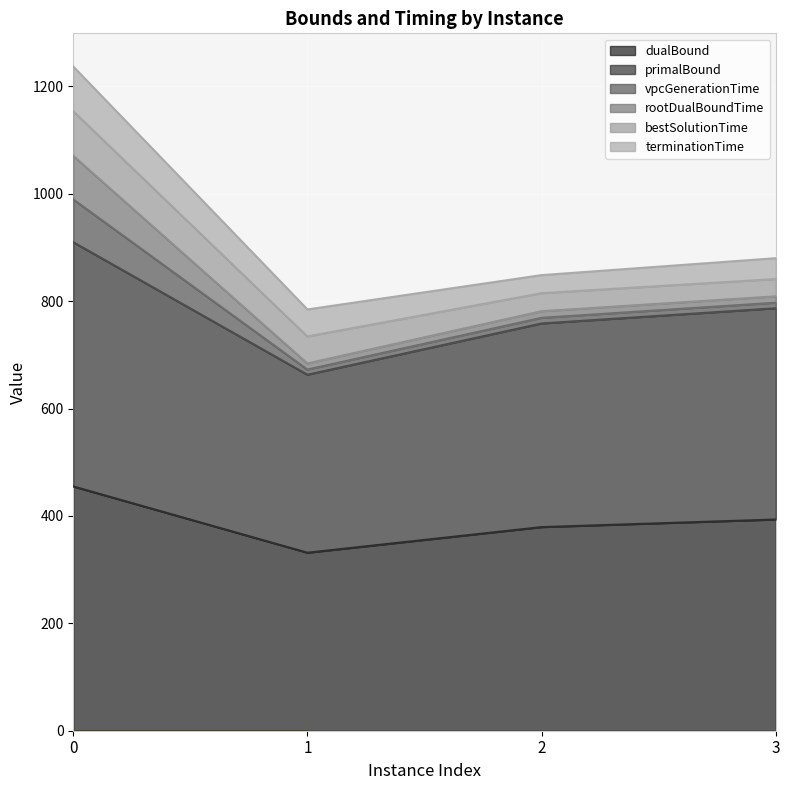

At which category does dualBound reach its first local valley?

1